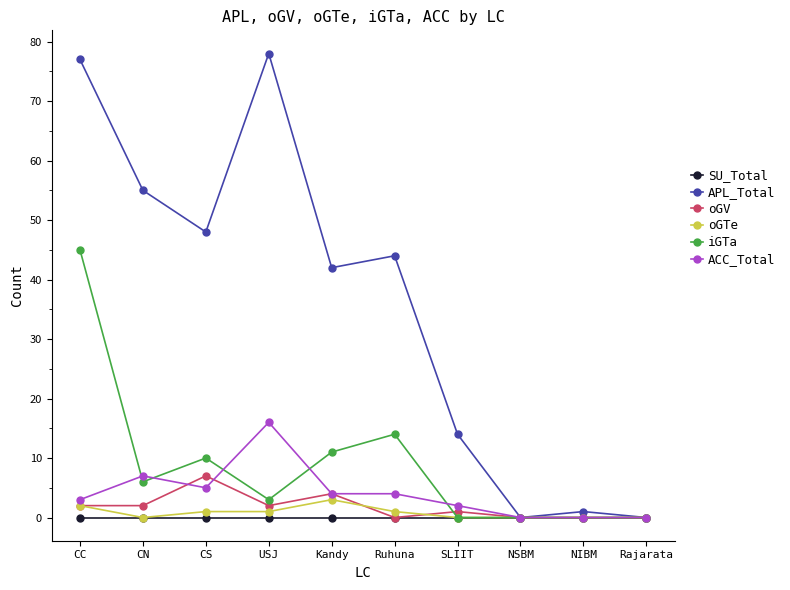

What are all the series names shown in the legend?

SU_Total, APL_Total, oGV, oGTe, iGTa, ACC_Total